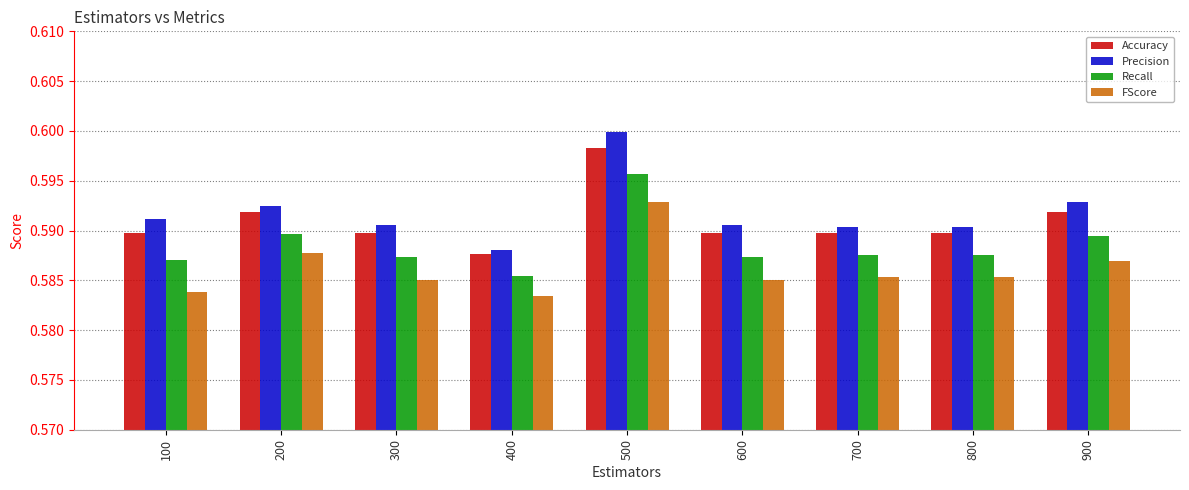

At how many categories does at least one series exceed 0?

9